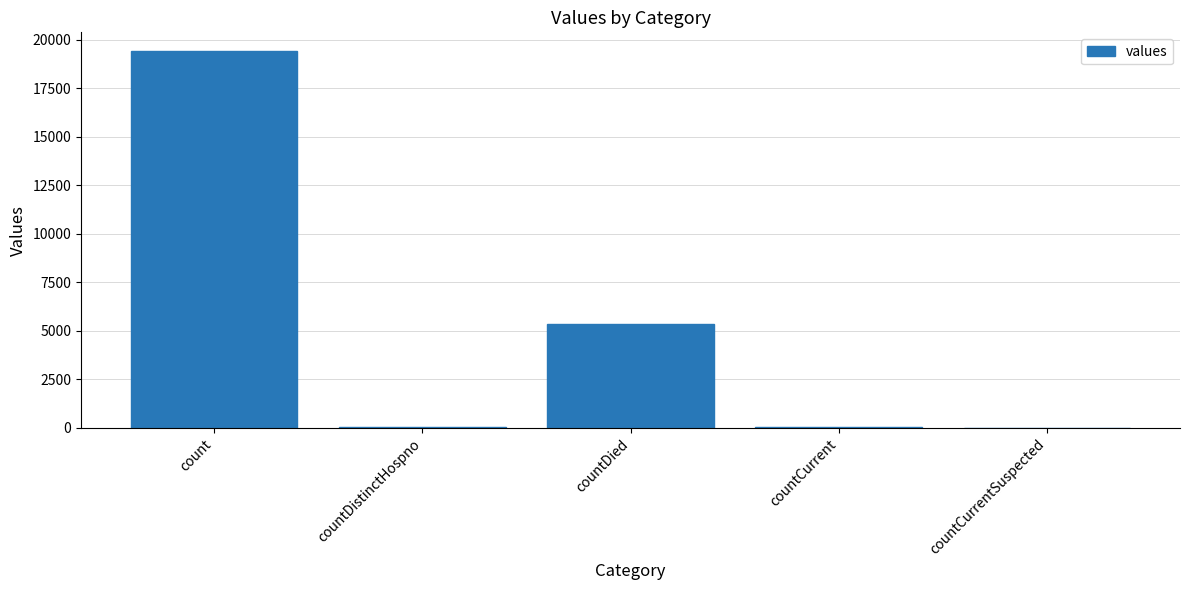

At which category does the chart reach its peak across all series?

count